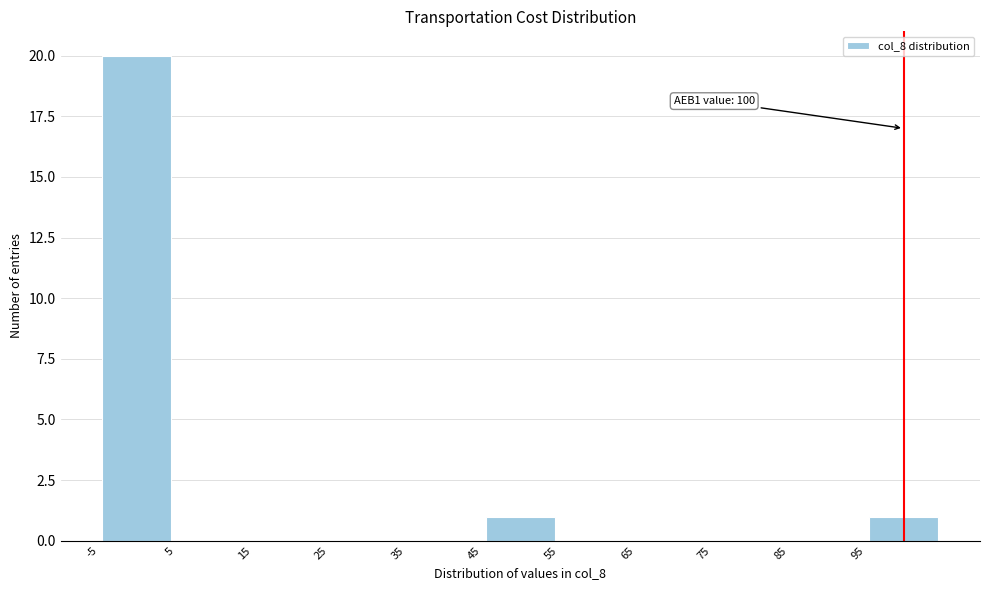

Which range on the x-axis has the tallest bar?

-5 to 5